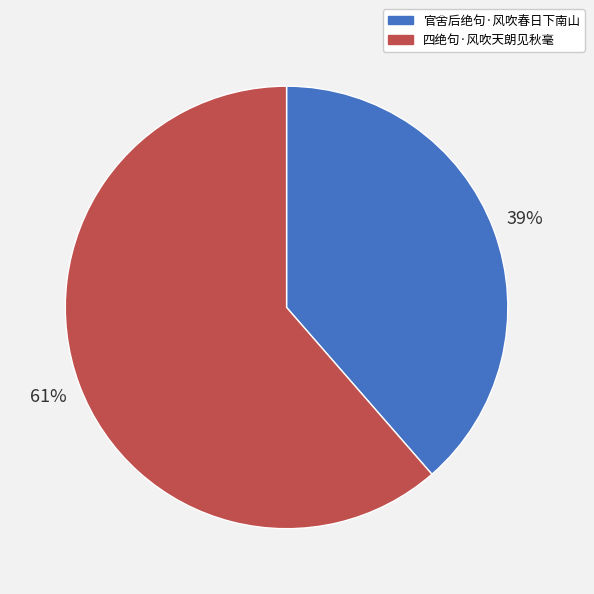

Which slice is the largest?

四绝句·风吹天朗见秋毫